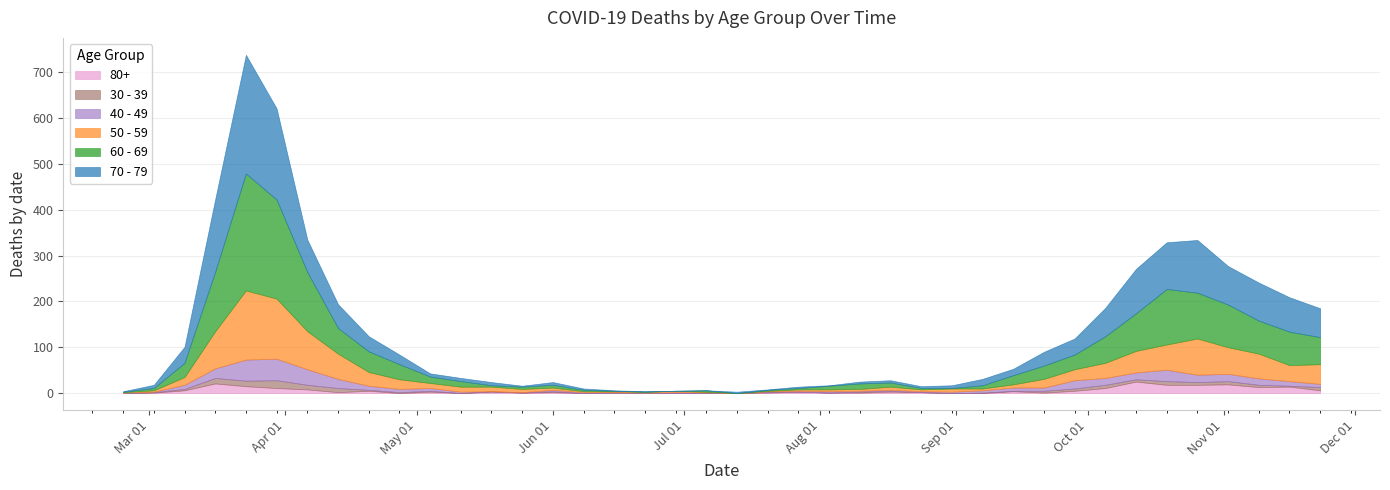

At which category does 70 - 79 reach its first local valley?

2020-05-25